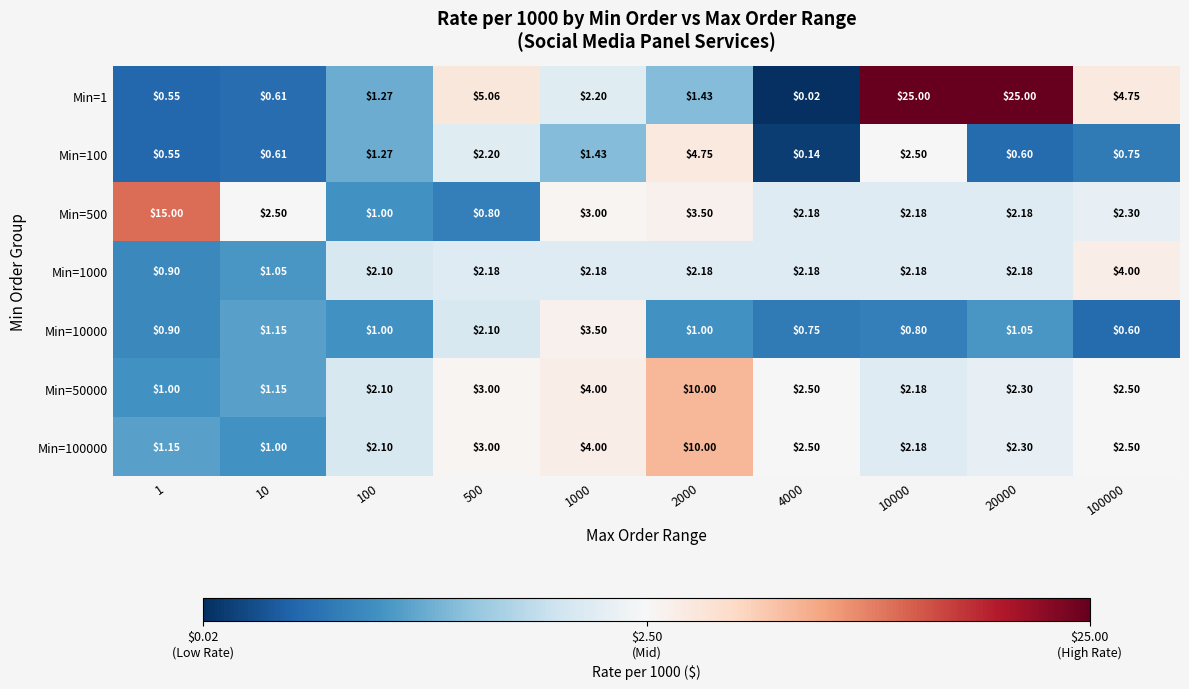

Is the value of Min=100000 at 4000 greater than the value of Min=10000 at 100?

Yes